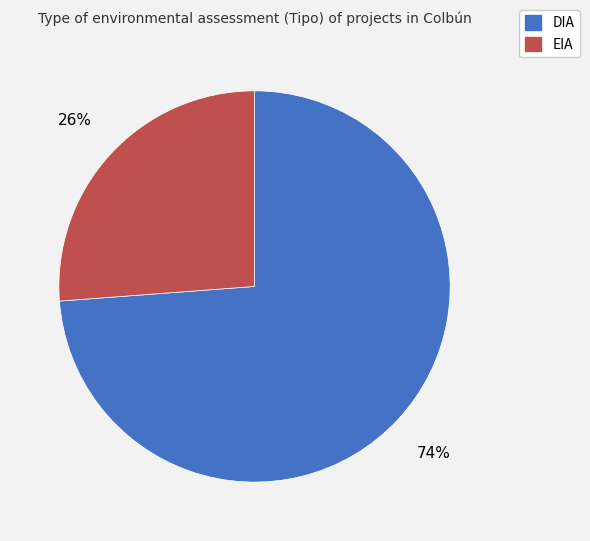

Count the number of slices in the pie.

2